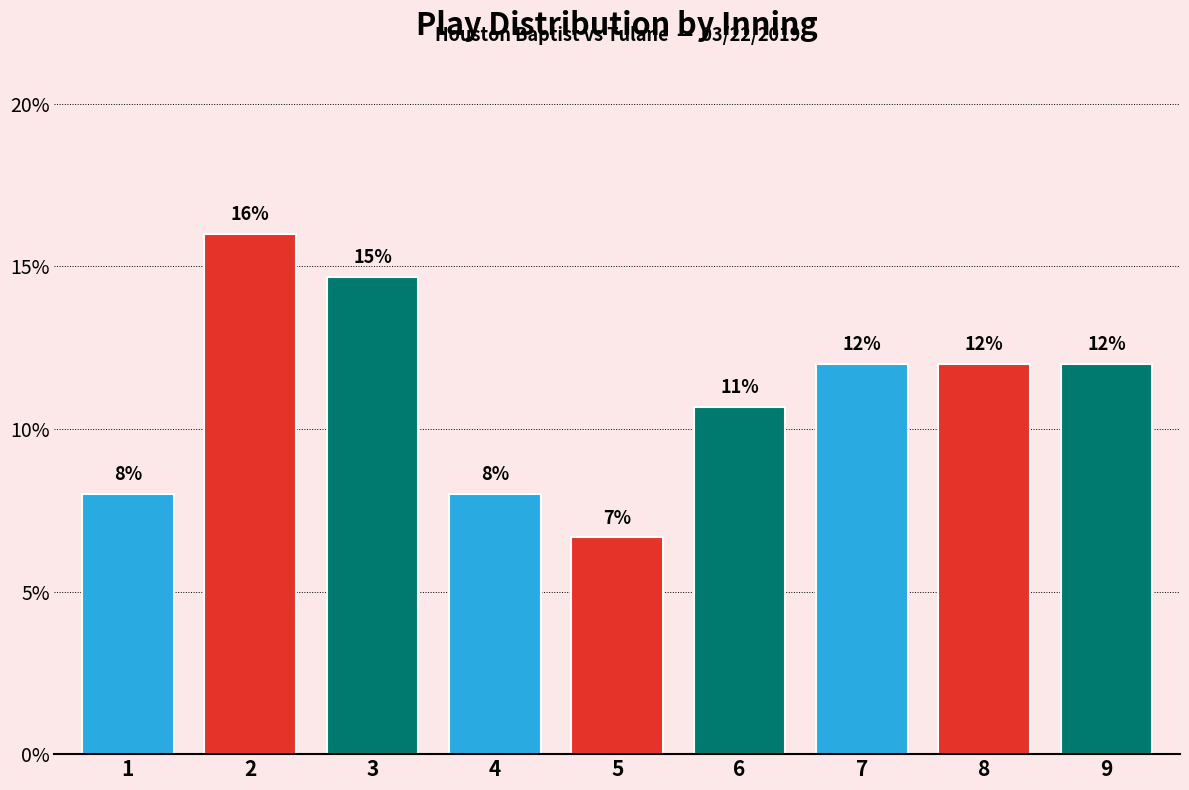

What is the value of the 1st bar from the left?

8.0